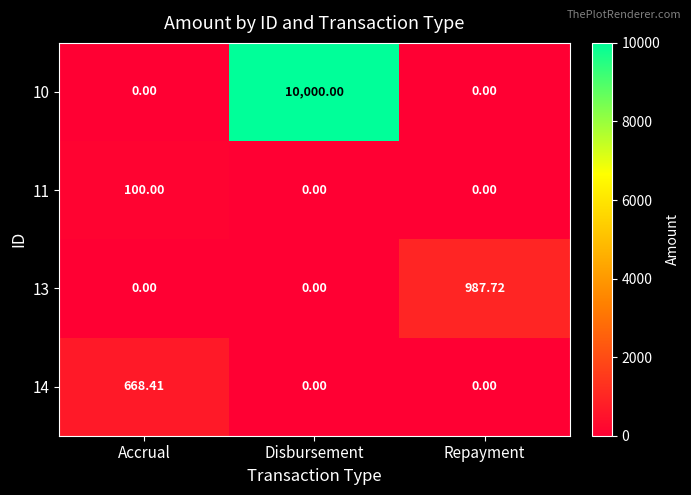

Is the value of 11 at Disbursement greater than the value of 10 at Disbursement?

No